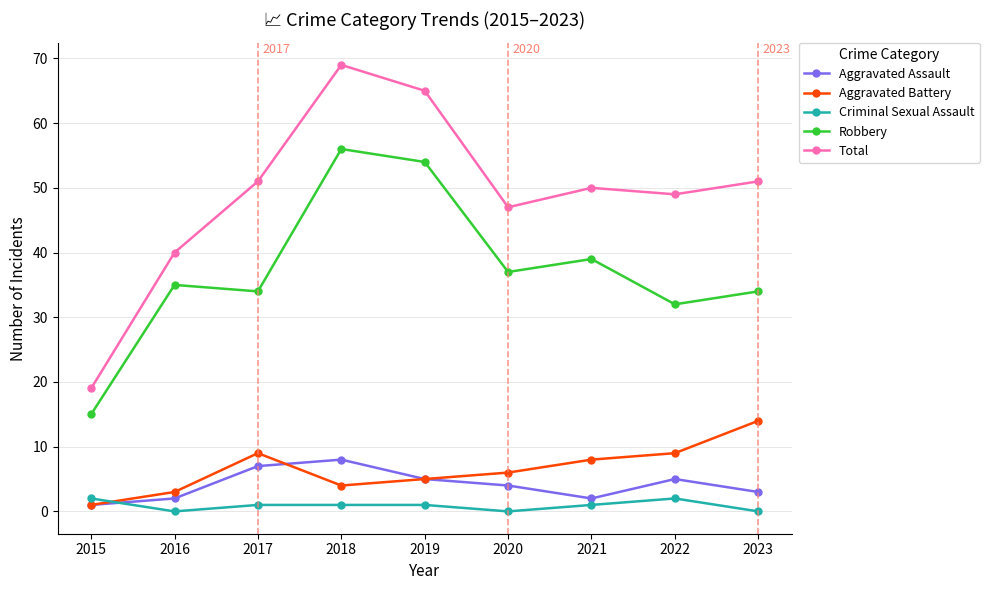

List the series in order of their peak value, highest first.

Total, Robbery, Aggravated Battery, Aggravated Assault, Criminal Sexual Assault